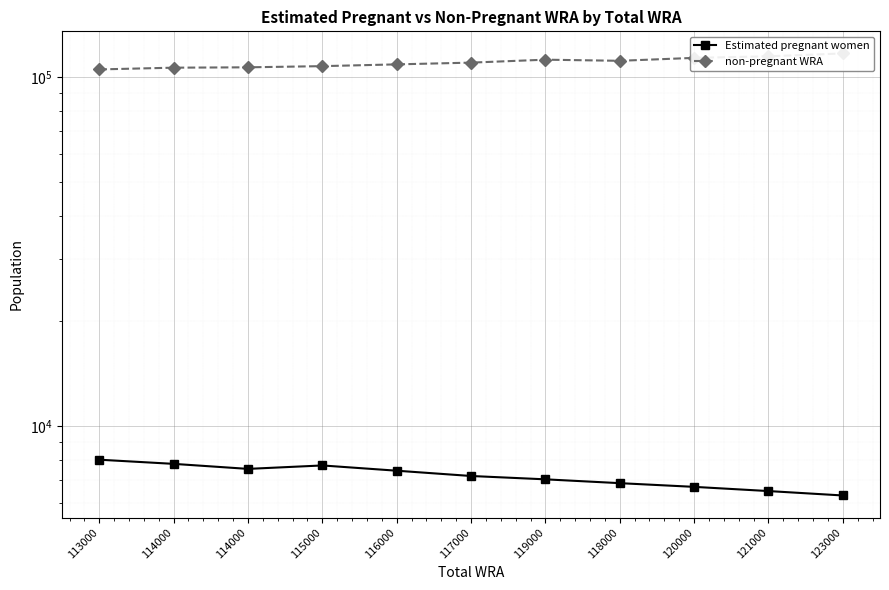

What is the spread (max minus min) of values at 117000?

102630.9